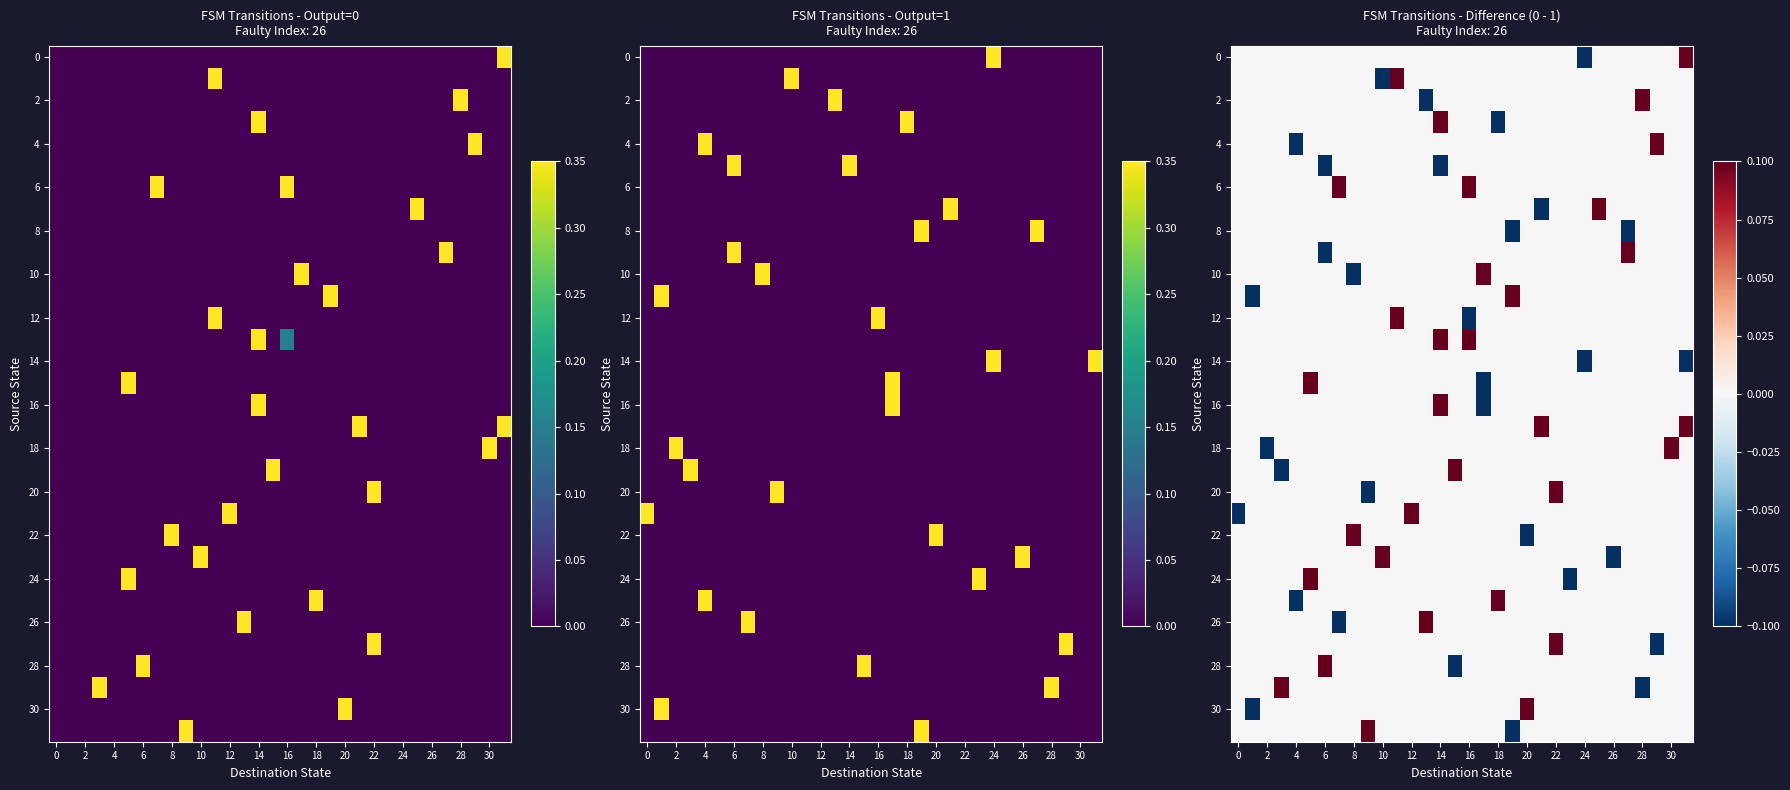

The value of 8 at 16 is 0.0. True or false?

True